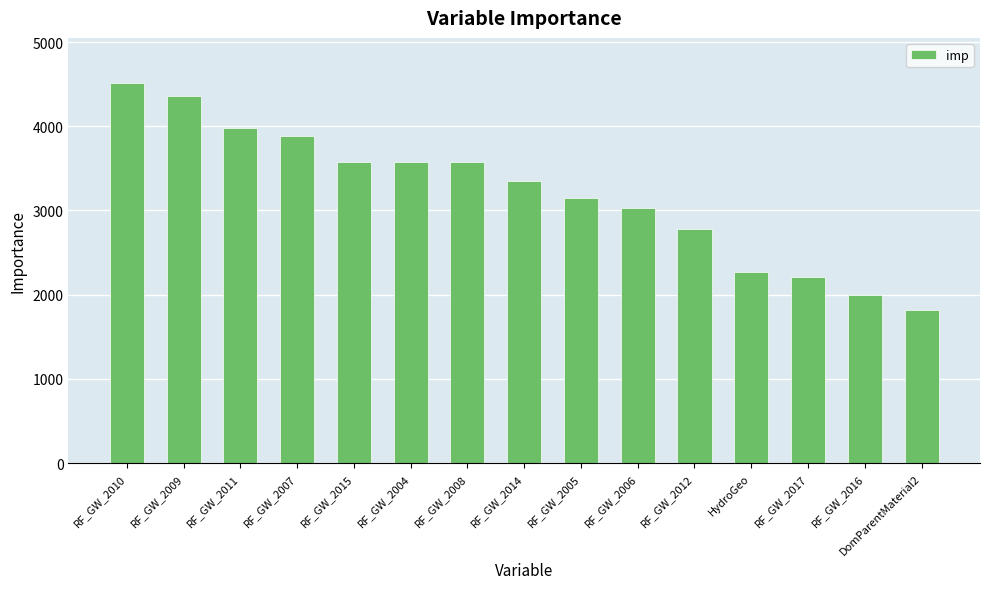

What is the average value?

3204.0